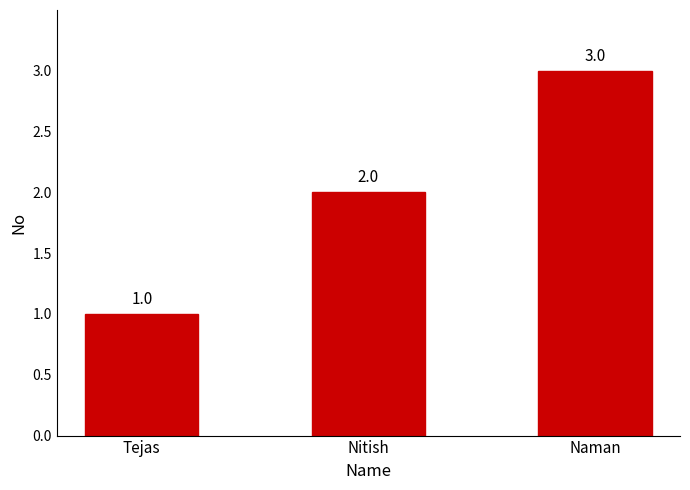

List the labels in order of value, smallest first.

Tejas, Nitish, Naman